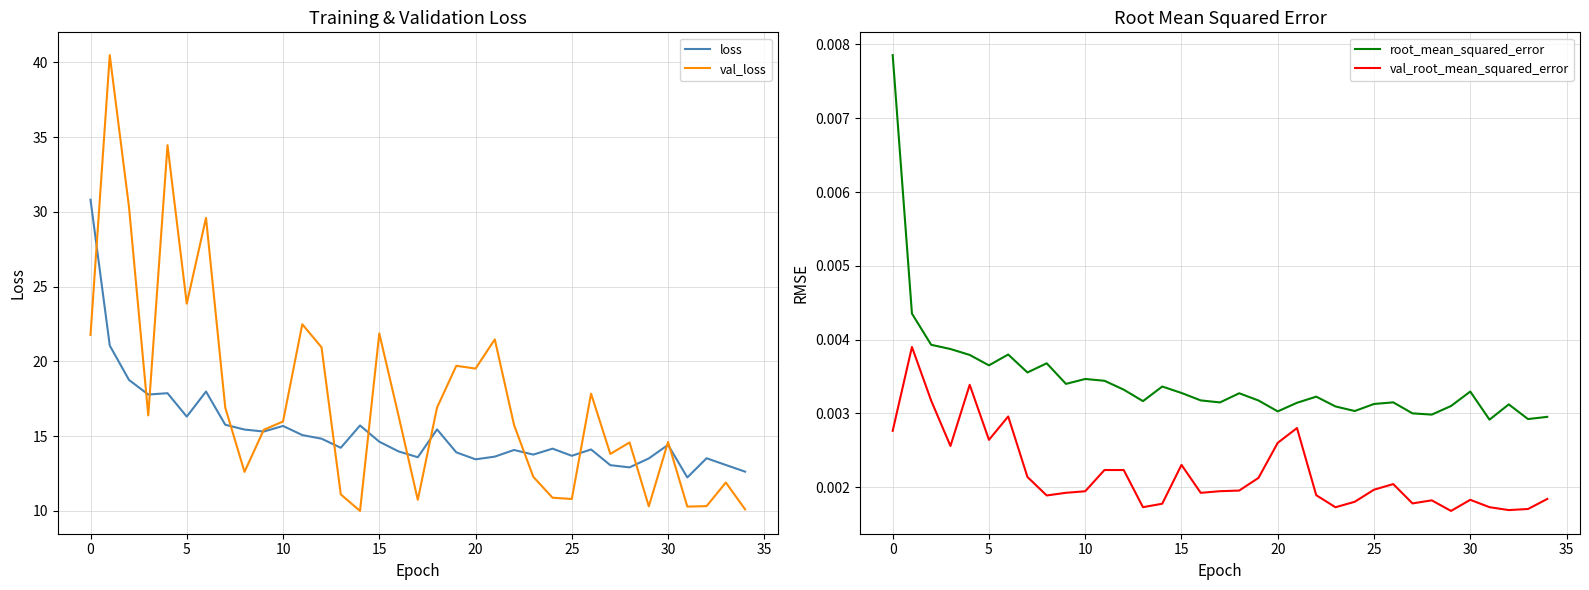

At which label is val_loss closest to 25?

5